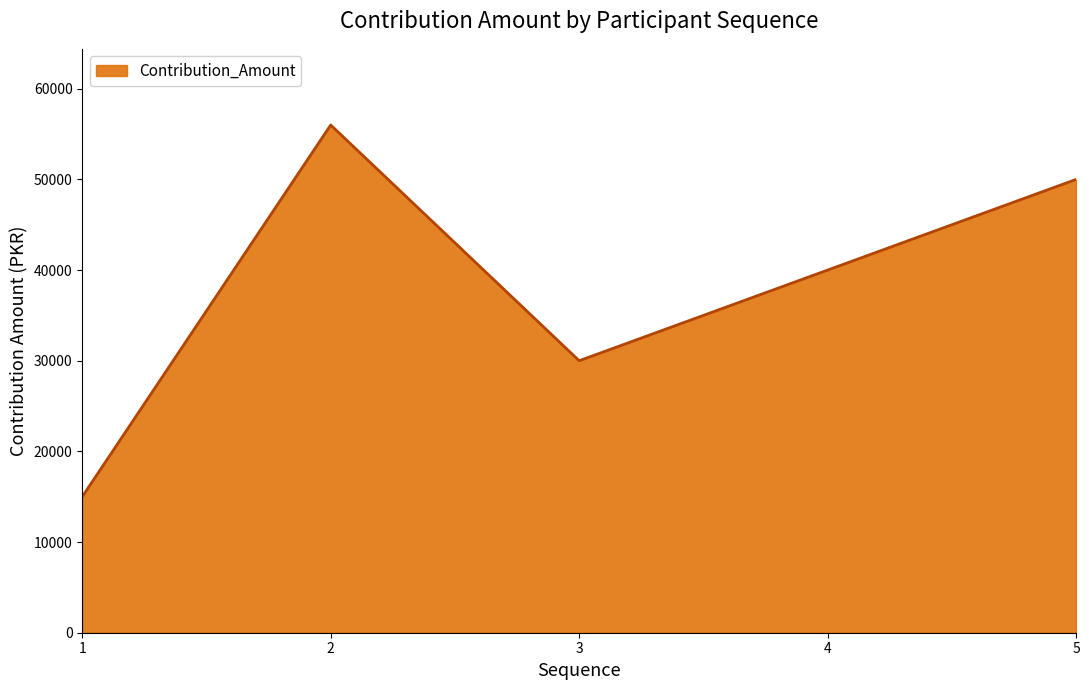

List the labels in order of value, smallest first.

1, 3, 4, 5, 2